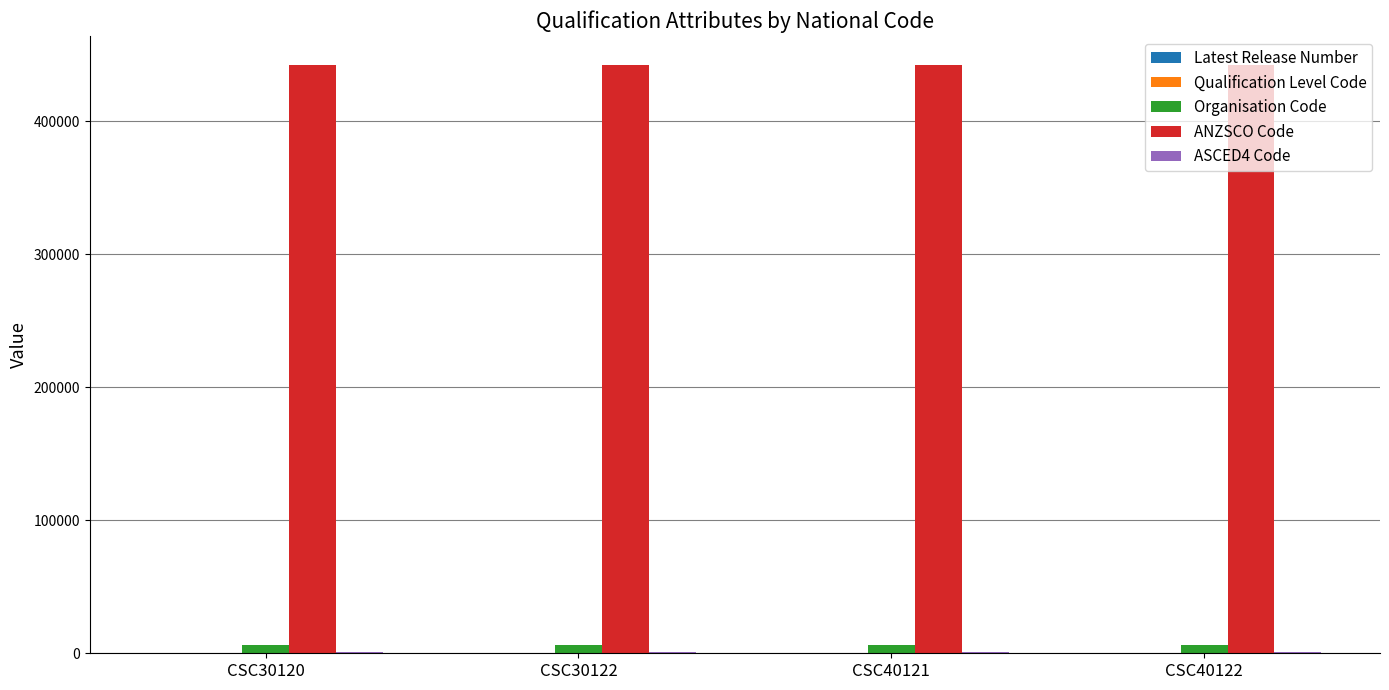

Which series has the largest total across all categories?

ANZSCO Code